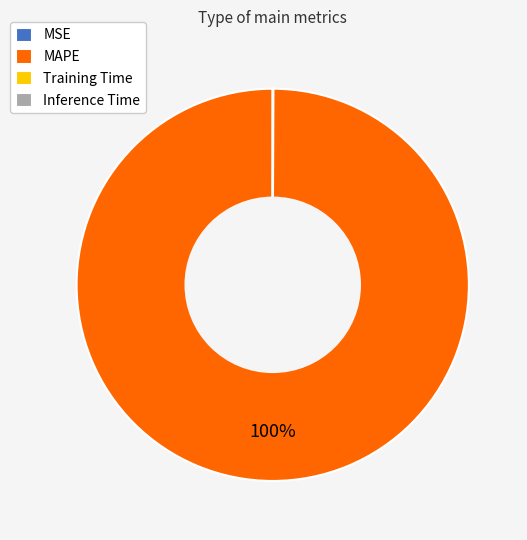

What is the largest slice in the pie chart?

MAPE